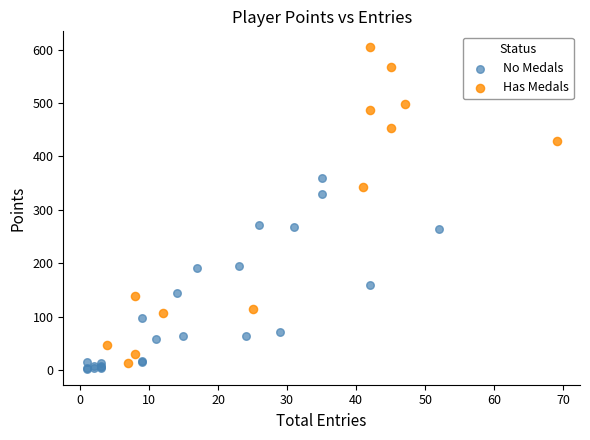

Which series has the largest Y range (max minus min)?

Has Medals